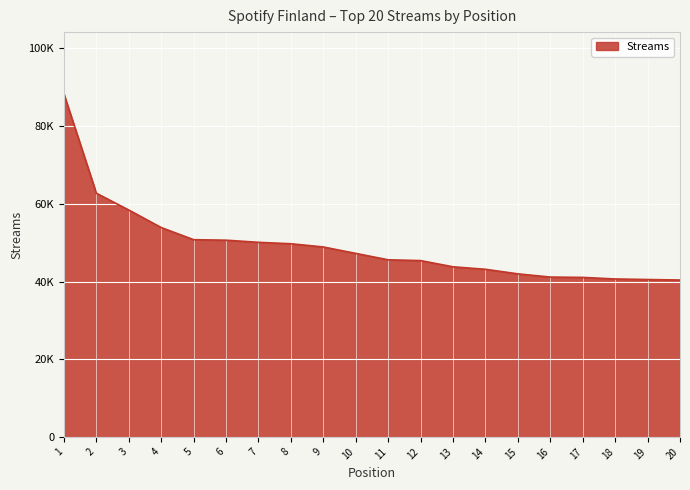

Is this an area chart (filled region under the line)?

Yes